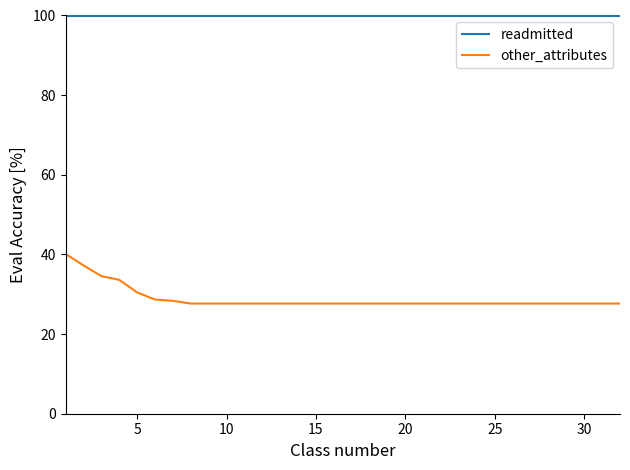

What is the greatest value displayed?

100.0